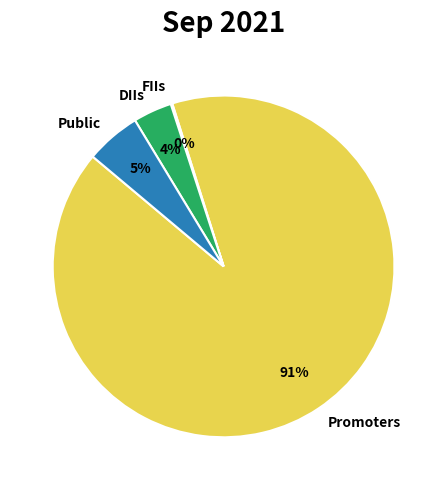

To the nearest percent, what is the average slice percentage?

25%